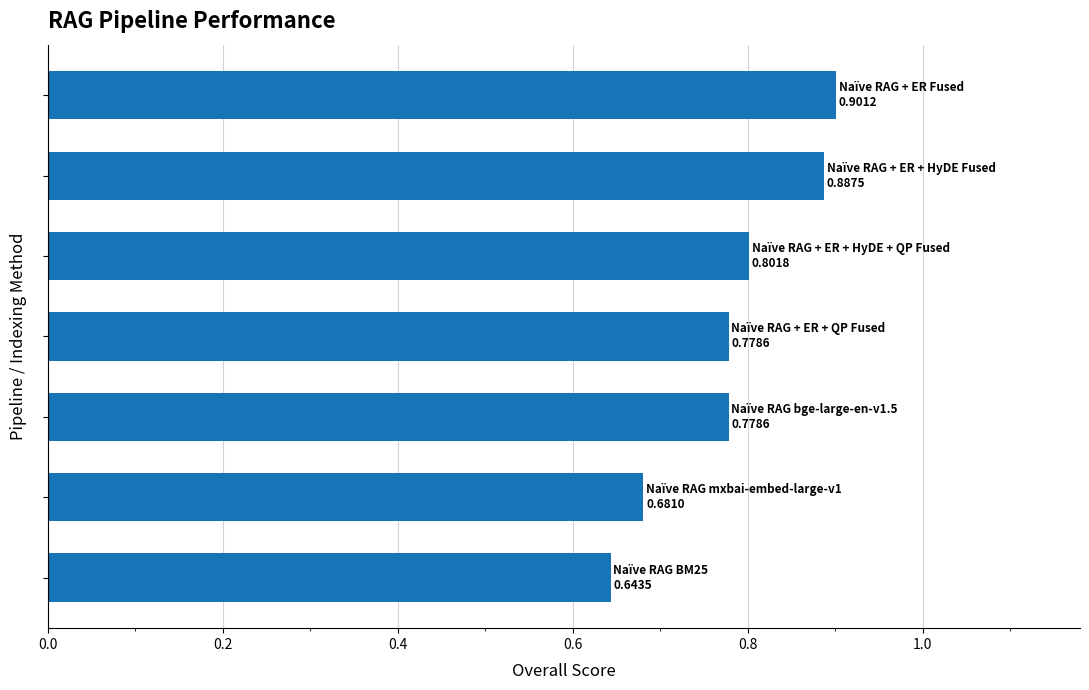

What is the difference between the maximum and minimum values?

0.3